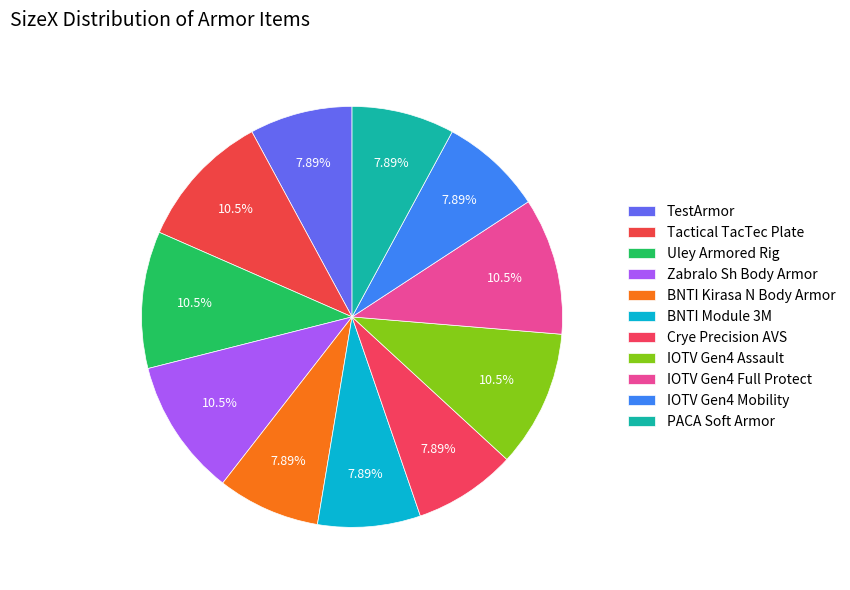

To the nearest percent, what portion does IOTV Gen4 Mobility represent?

8%